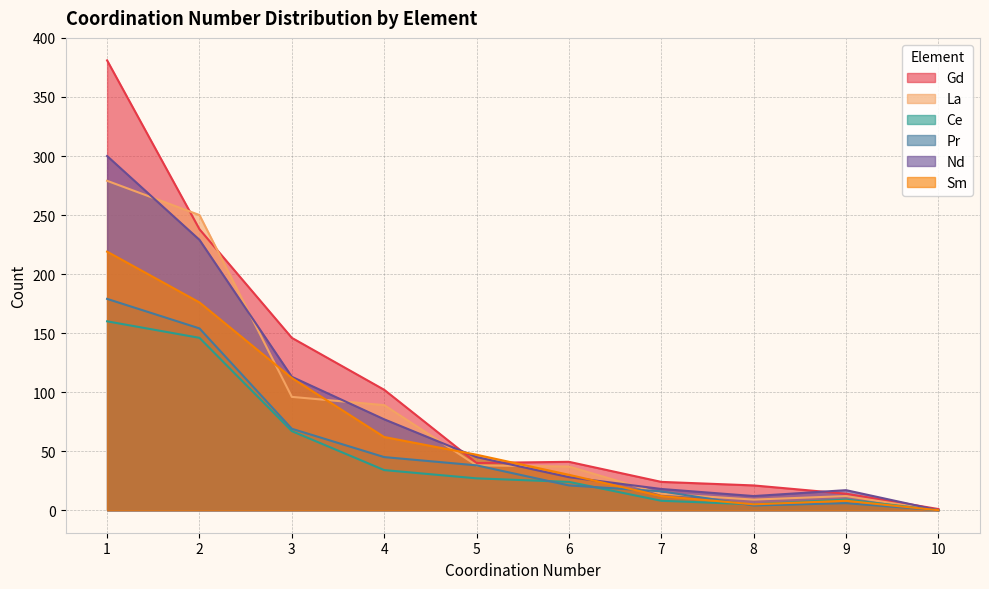

What is the approximate value of Sm at 1?

219